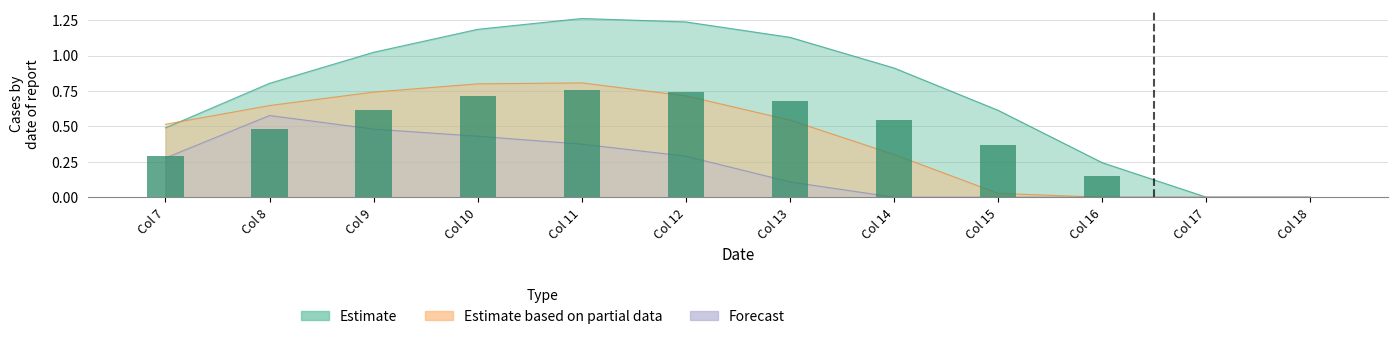

What is the difference between the second highest and second lowest values in the Estimate series?

1.2